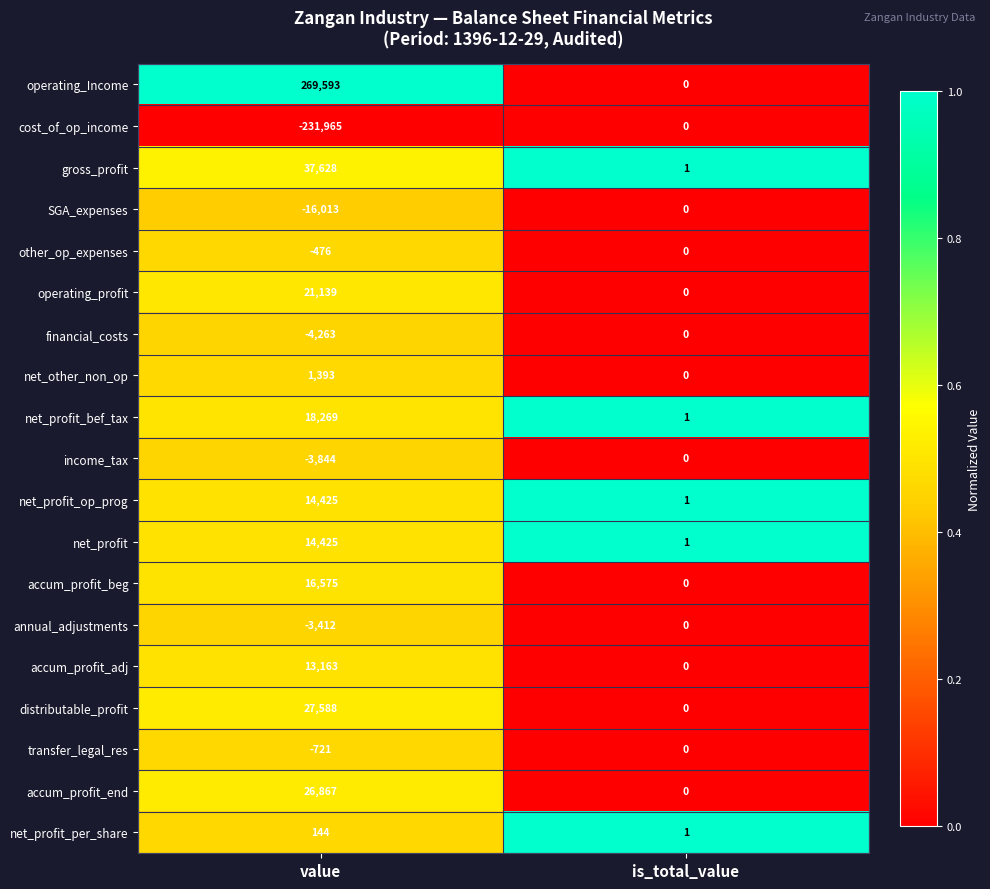

At which label is gross_profit closest to 18814?

is_total_value